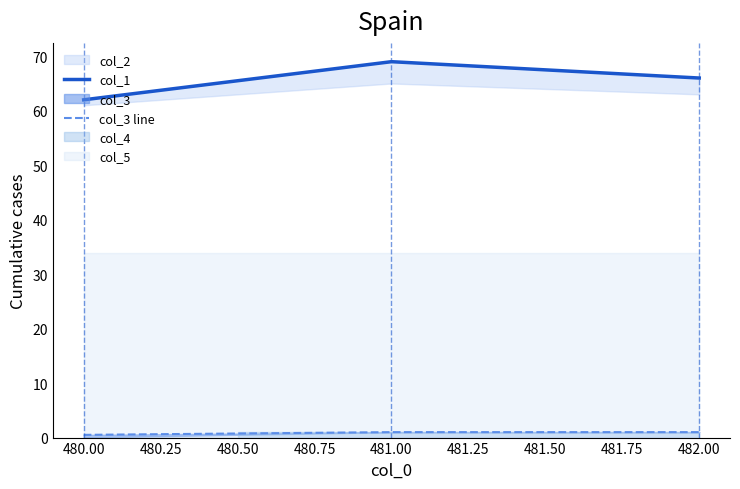

How many values in the col_1 series are below 66?

1